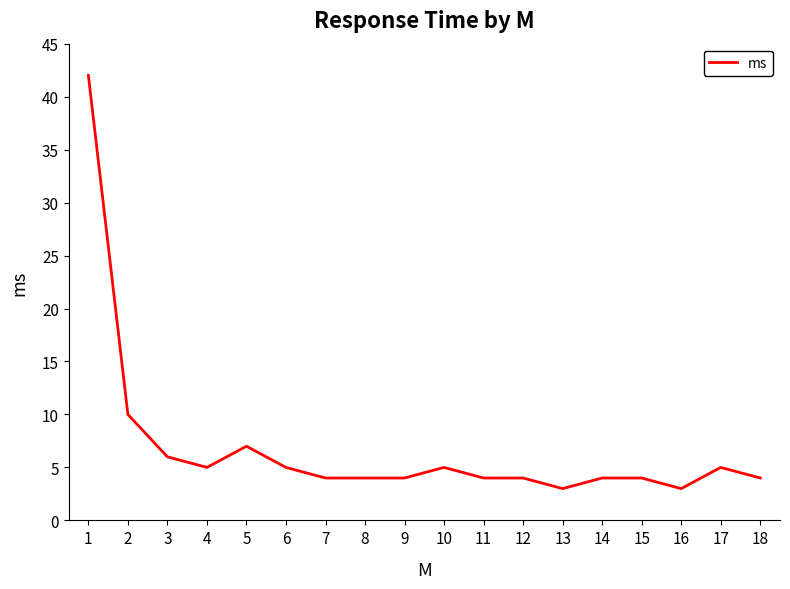

What is the change in value from 7 to 13?

-1